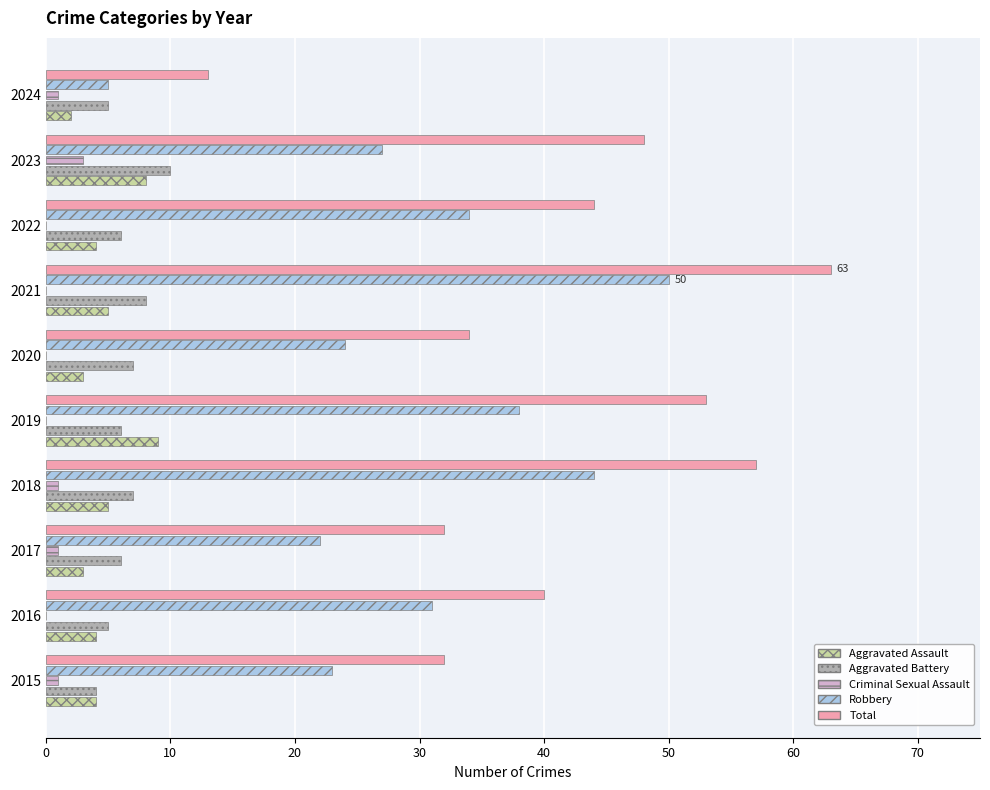

What is the sum of all Robbery values?

298